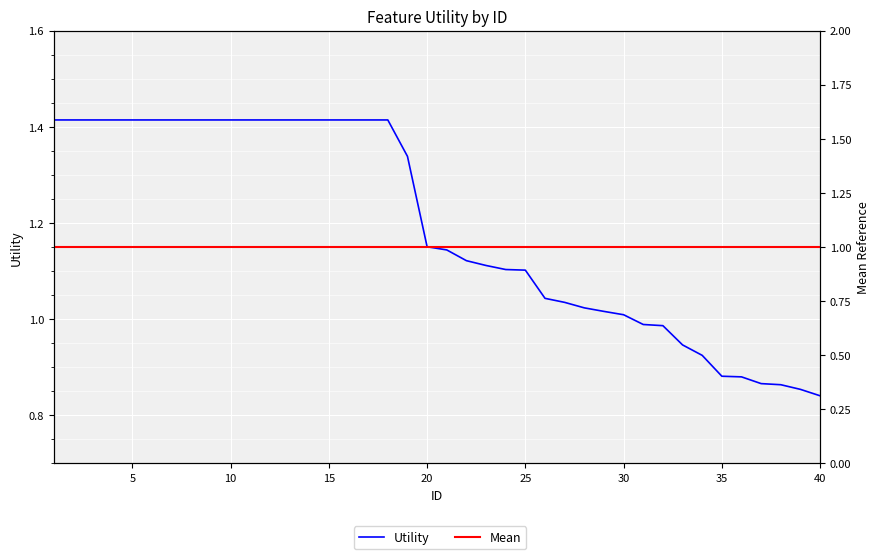

Is it true that Mean equals 0.5 at 30?

False